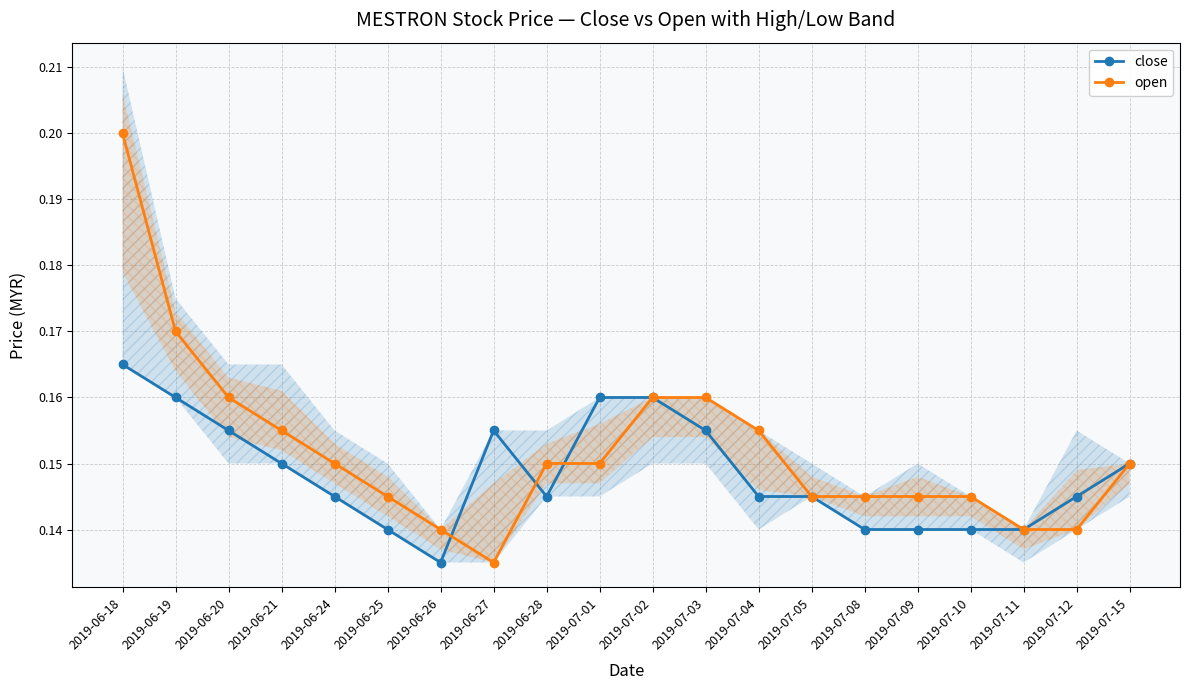

At 2019-07-10, list the series in order from largest to smallest.

open, close